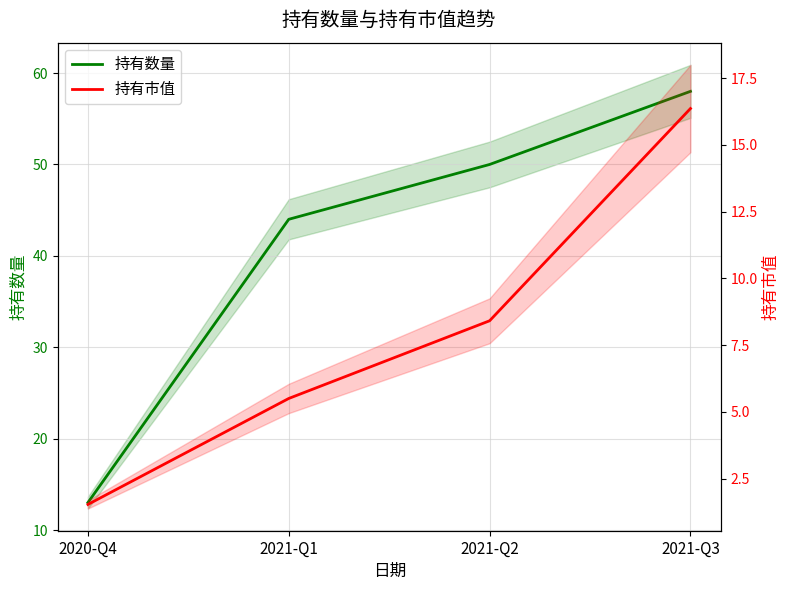

What is the total value across all series at 2021-Q2?

58.4